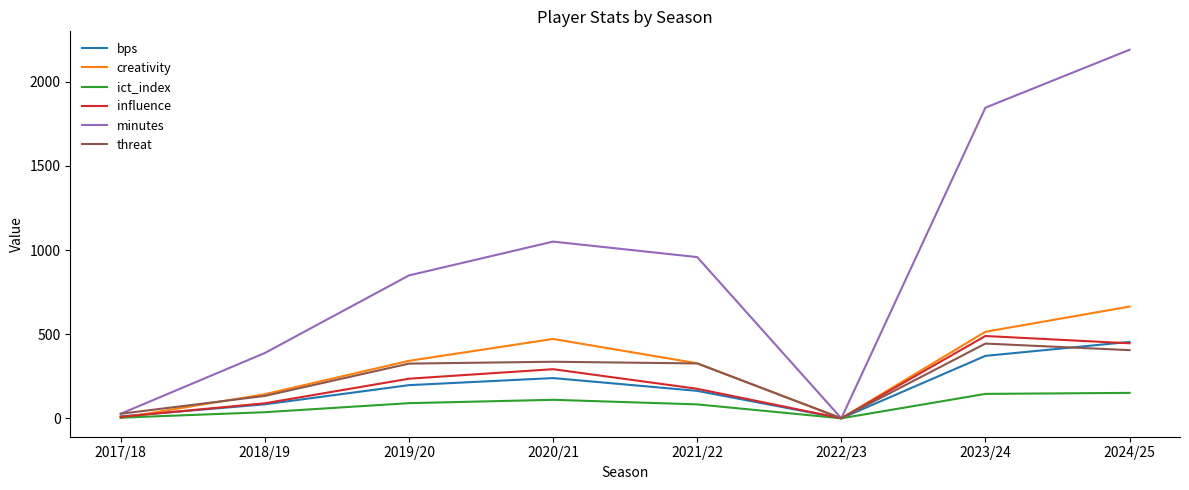

List the labels in order of minutes value, smallest first.

2022/23, 2017/18, 2018/19, 2019/20, 2021/22, 2020/21, 2023/24, 2024/25